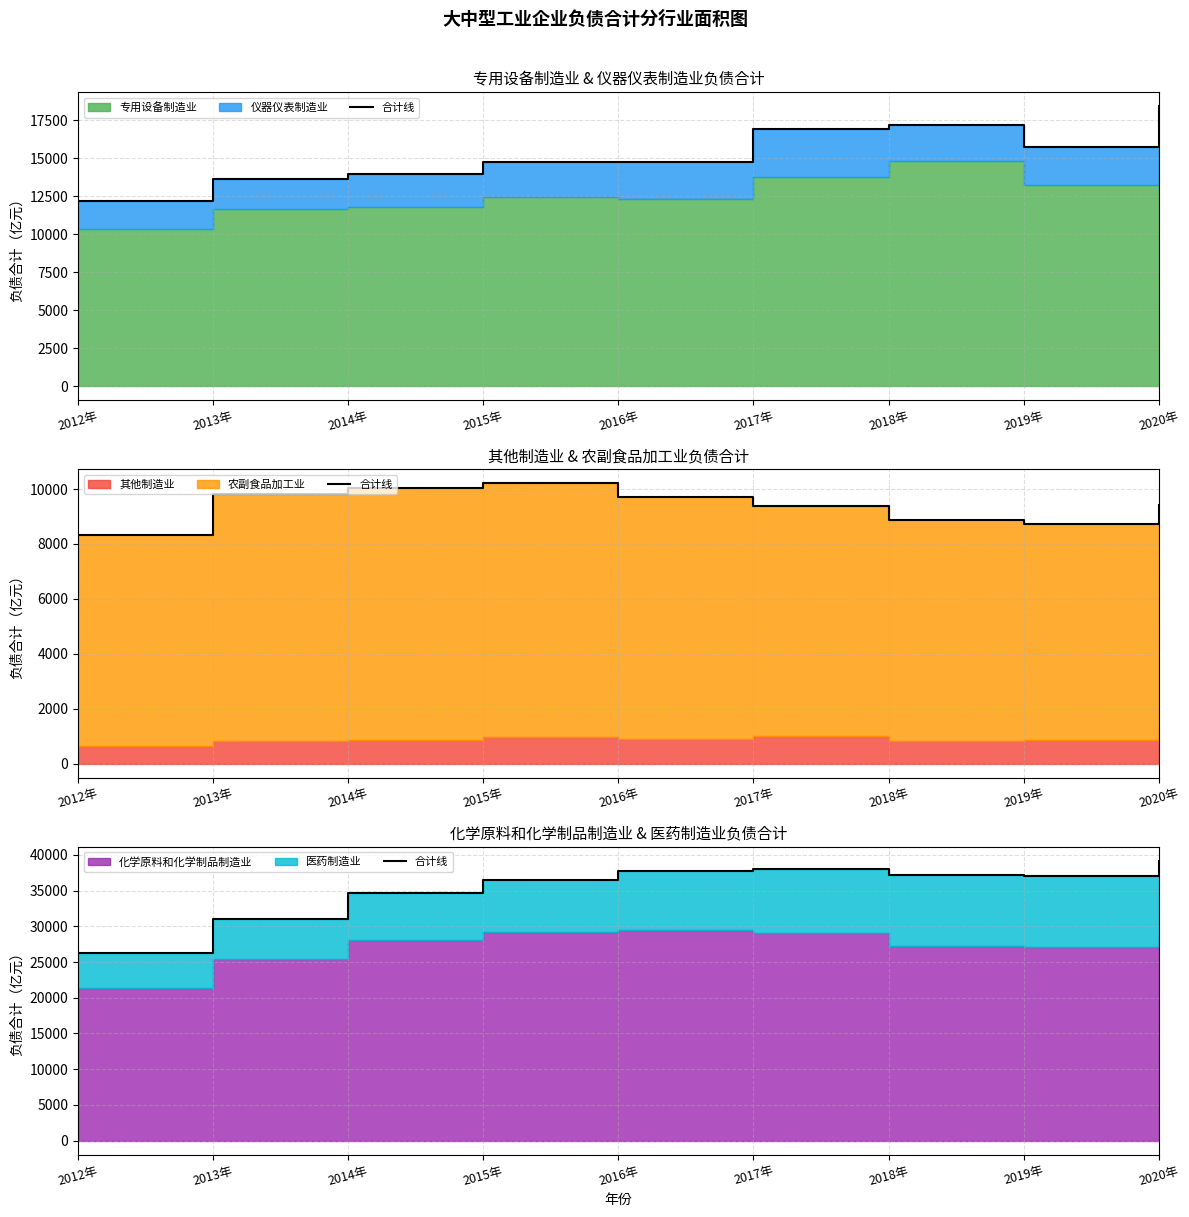

What is the difference between the maximum and minimum values?

12890.6